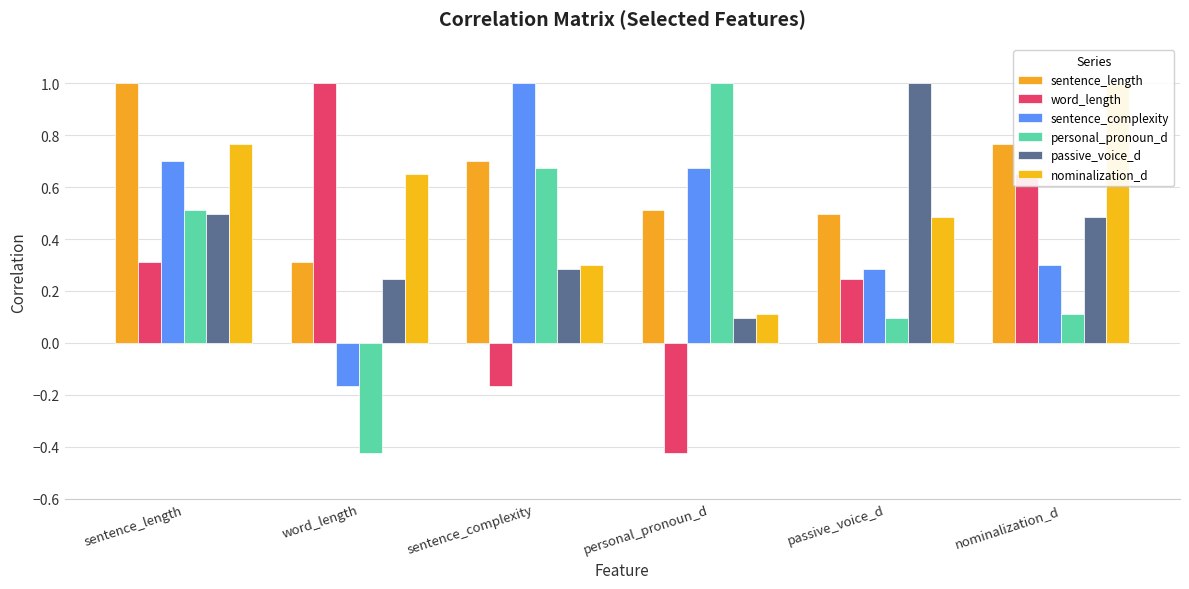

What is the approximate value of personal_pronoun_d at sentence_complexity?

0.7